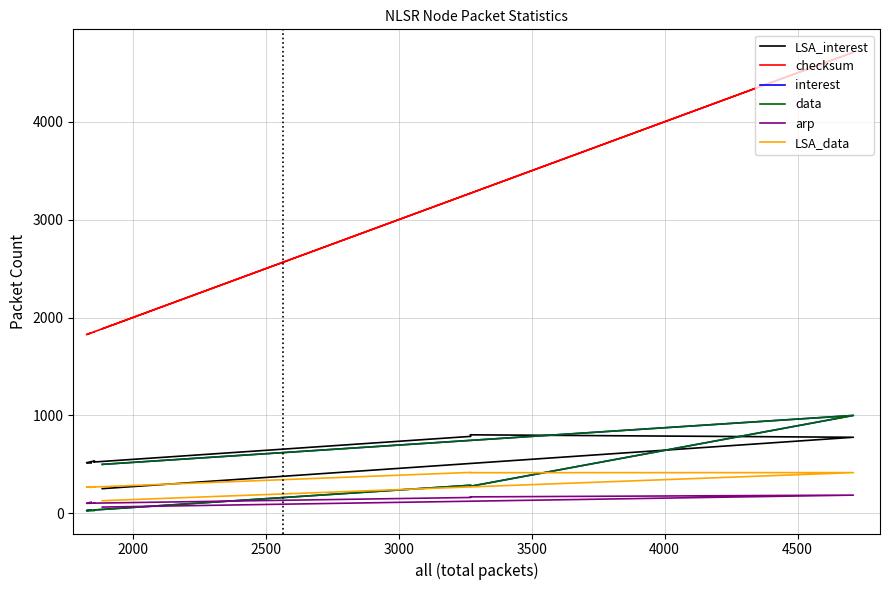

Is this an area chart (filled region under the line)?

No